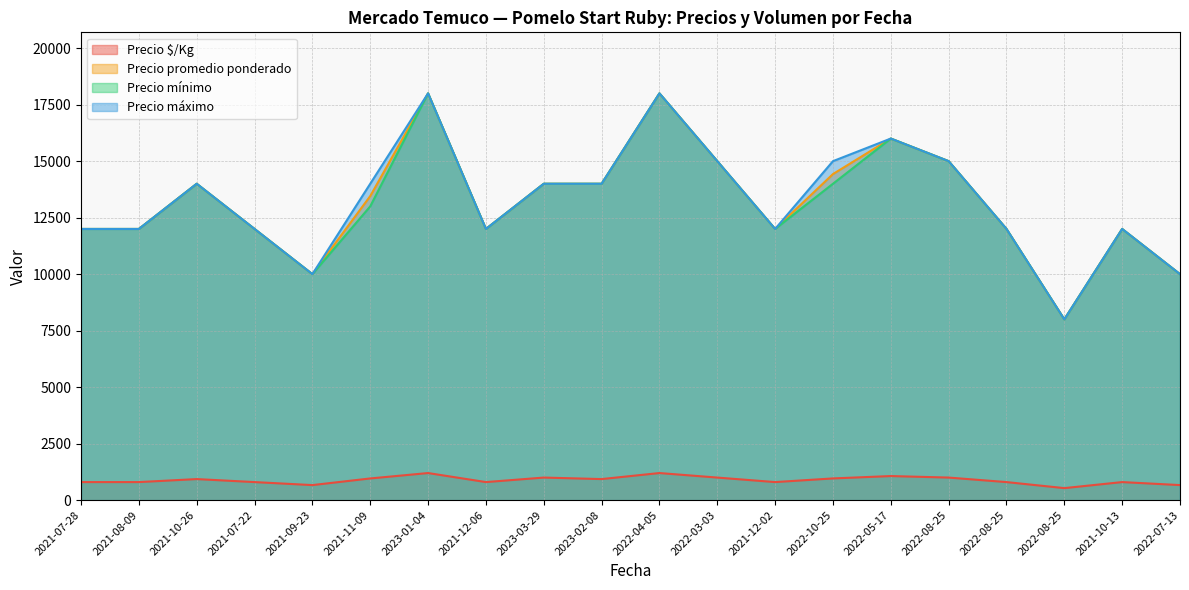

What is the highest value of the Precio mínimo series?

18000